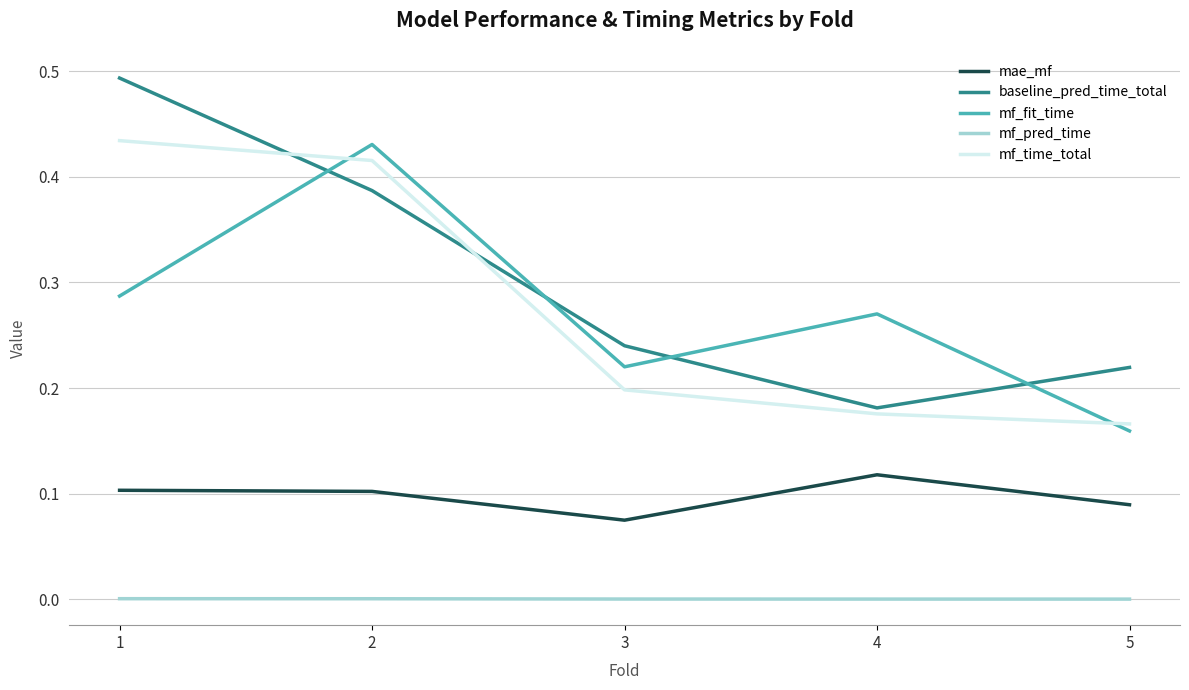

True or false: mae_mf and mf_pred_time intersect in this chart.

False